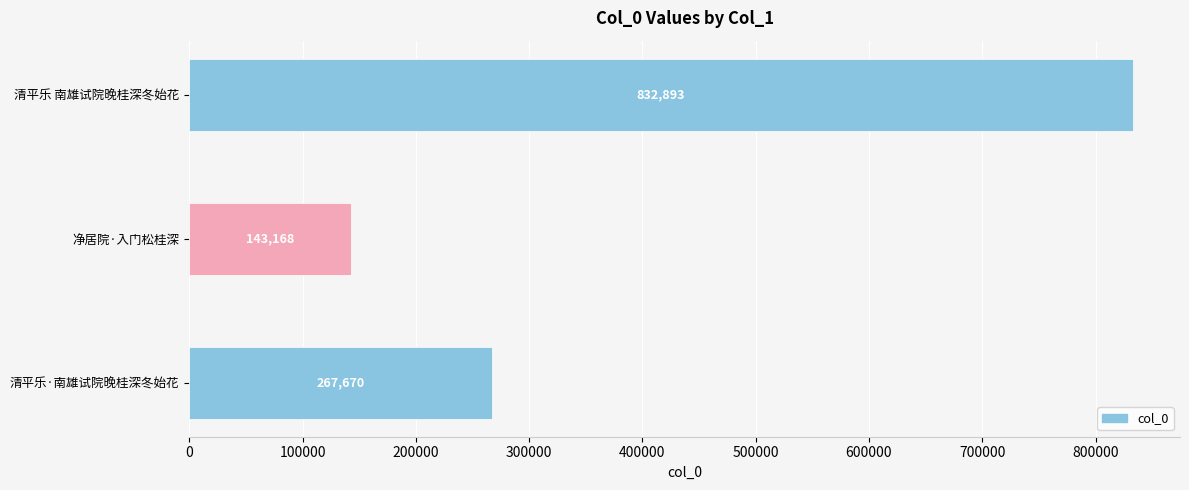

Rank the categories by value from lowest to highest.

净居院·入门松桂深, 清平乐·南雄试院晚桂深冬始花, 清平乐 南雄试院晚桂深冬始花